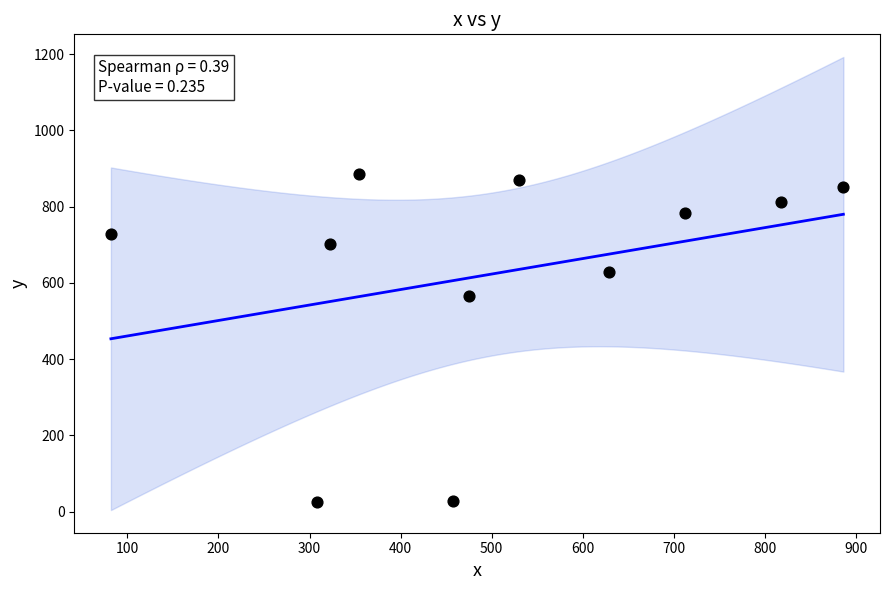

What Y value in the scatter plot is closest to 456?

566